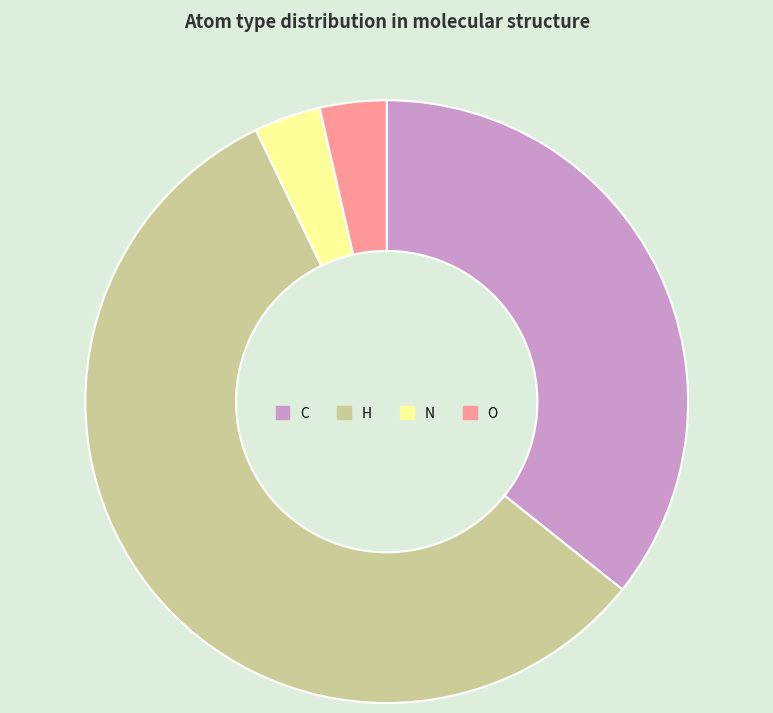

Is there a majority slice in this chart?

Yes